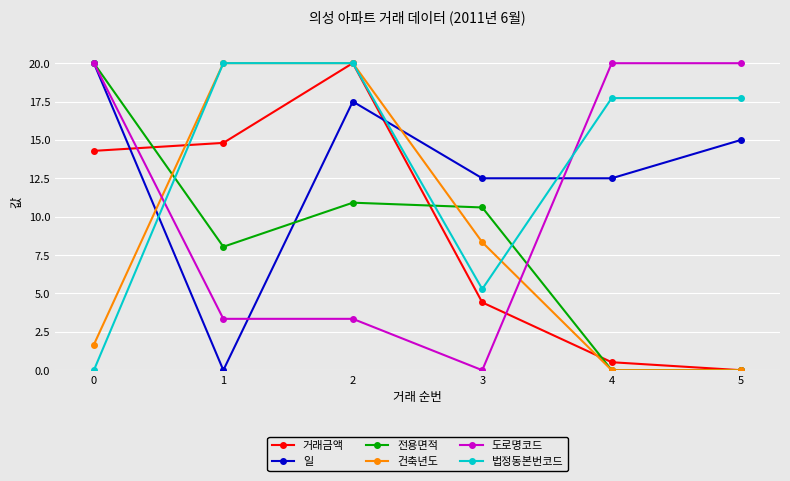

What is the maximum value shown in the chart?

20.0